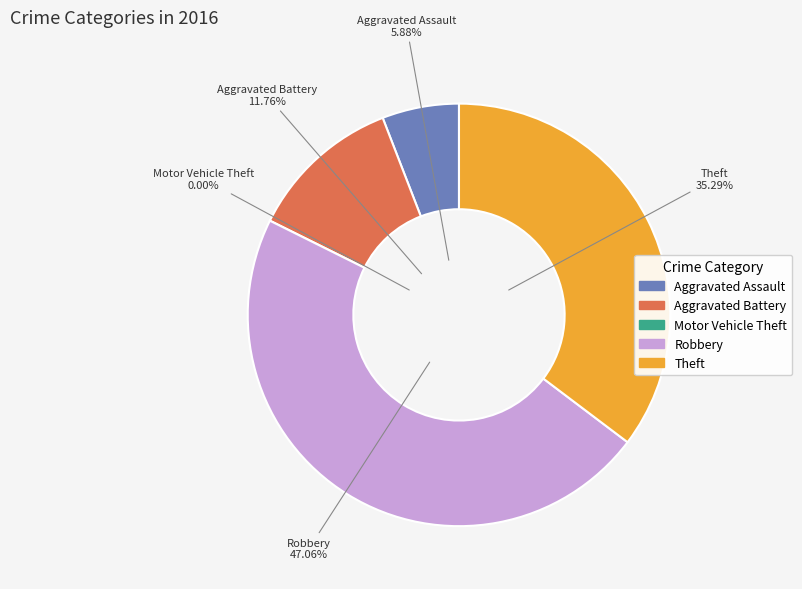

Is there any slice that represents more than half of the pie?

No